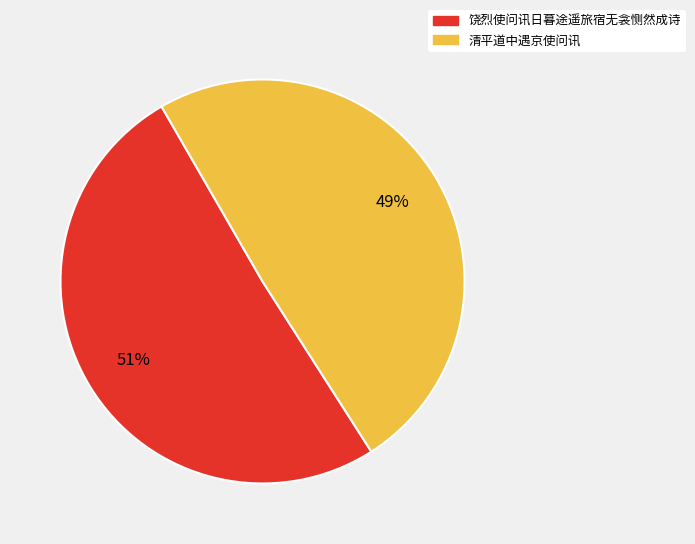

To the nearest percent, what percentage of the pie is 清平道中遇京使问讯?

49%